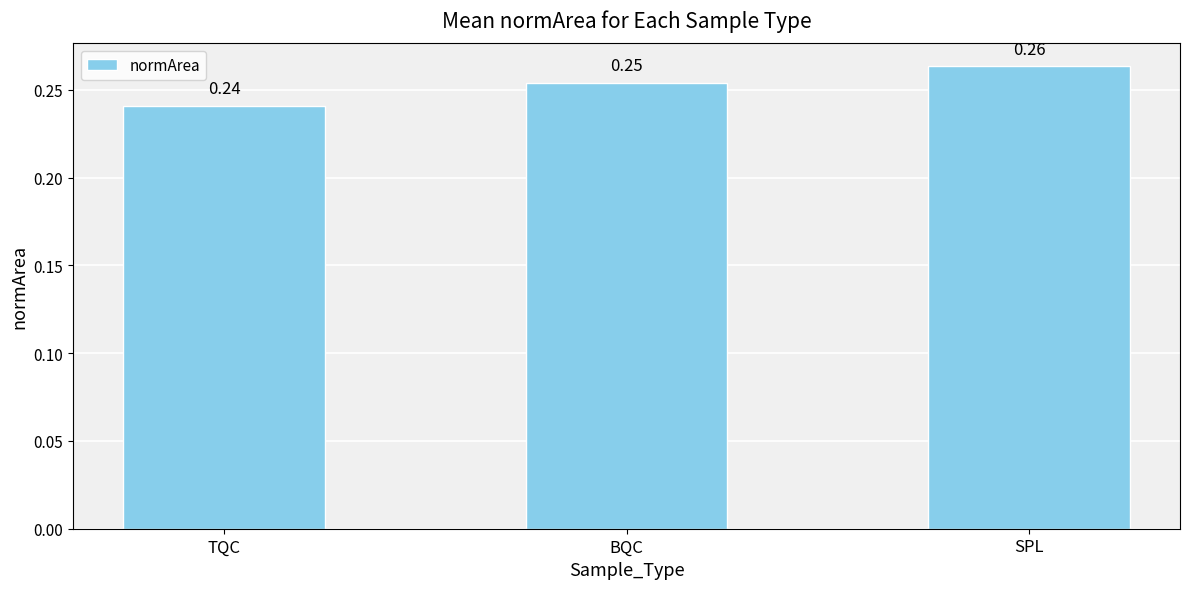

How many categories are shown in the chart?

3